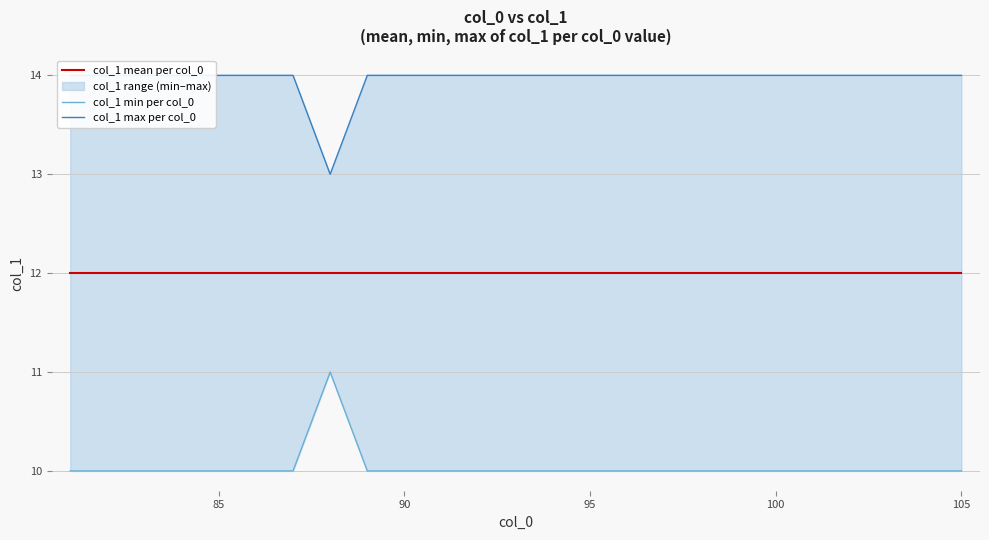

What is the lowest value of the col_1 min per col_0 series?

10